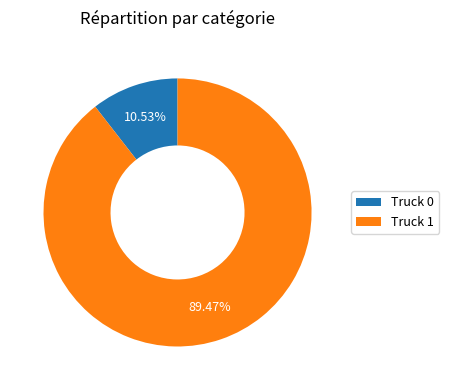

How many segments does this pie chart have?

2